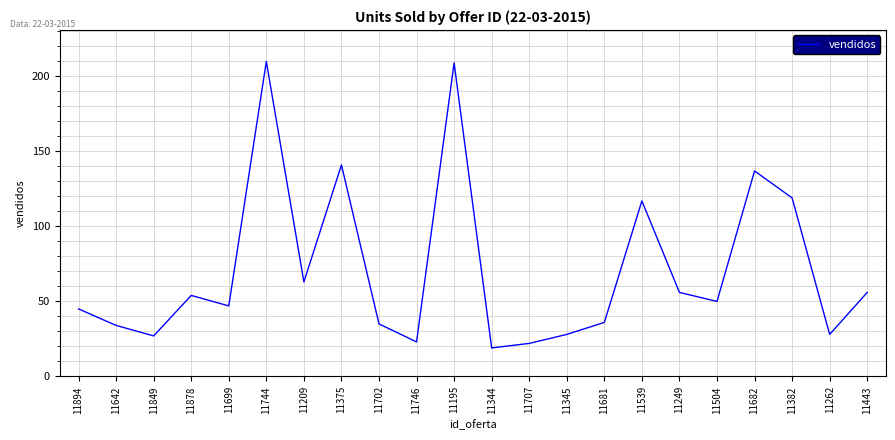

Reading left to right, transcribe all the data shown in this chart.

11894=45	11642=34	11849=27	11878=54	11699=47	11744=210	11209=63	11375=141	11702=35	11746=23	11195=209	11344=19	11707=22	11345=28	11681=36	11539=117	11249=56	11504=50	11682=137	11382=119	11262=28	11443=56